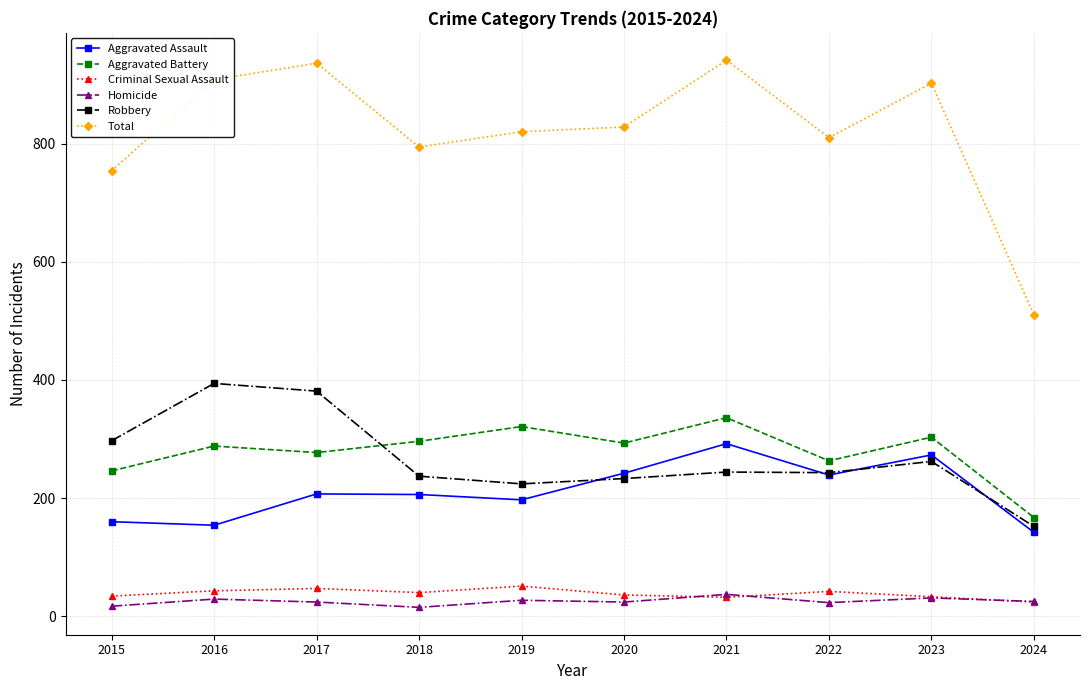

What are all the series names shown in the legend?

Aggravated Assault, Aggravated Battery, Criminal Sexual Assault, Homicide, Robbery, Total